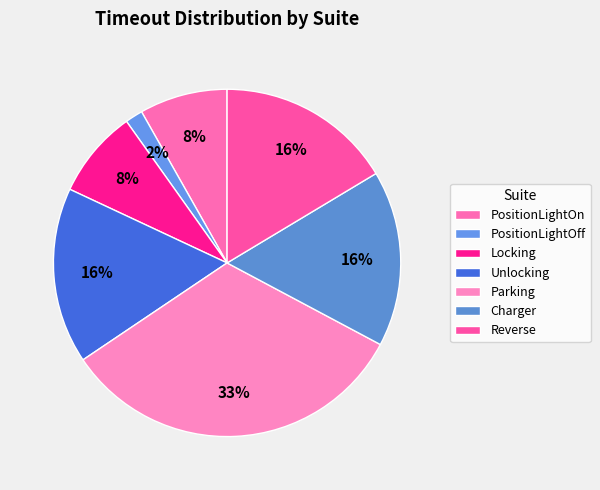

How many slices are in this pie chart?

7